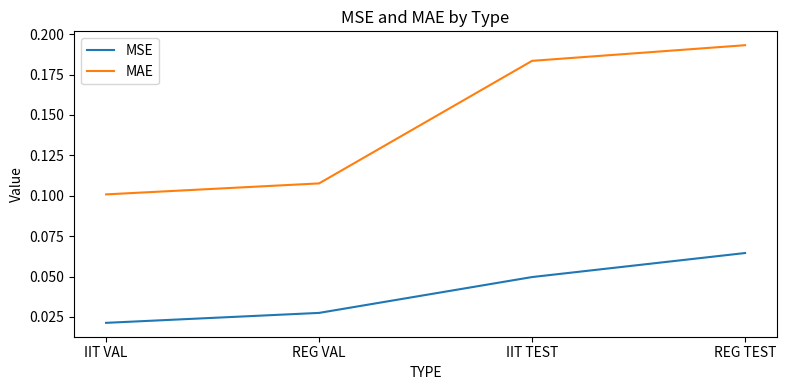

What position from the left is REG TEST?

4